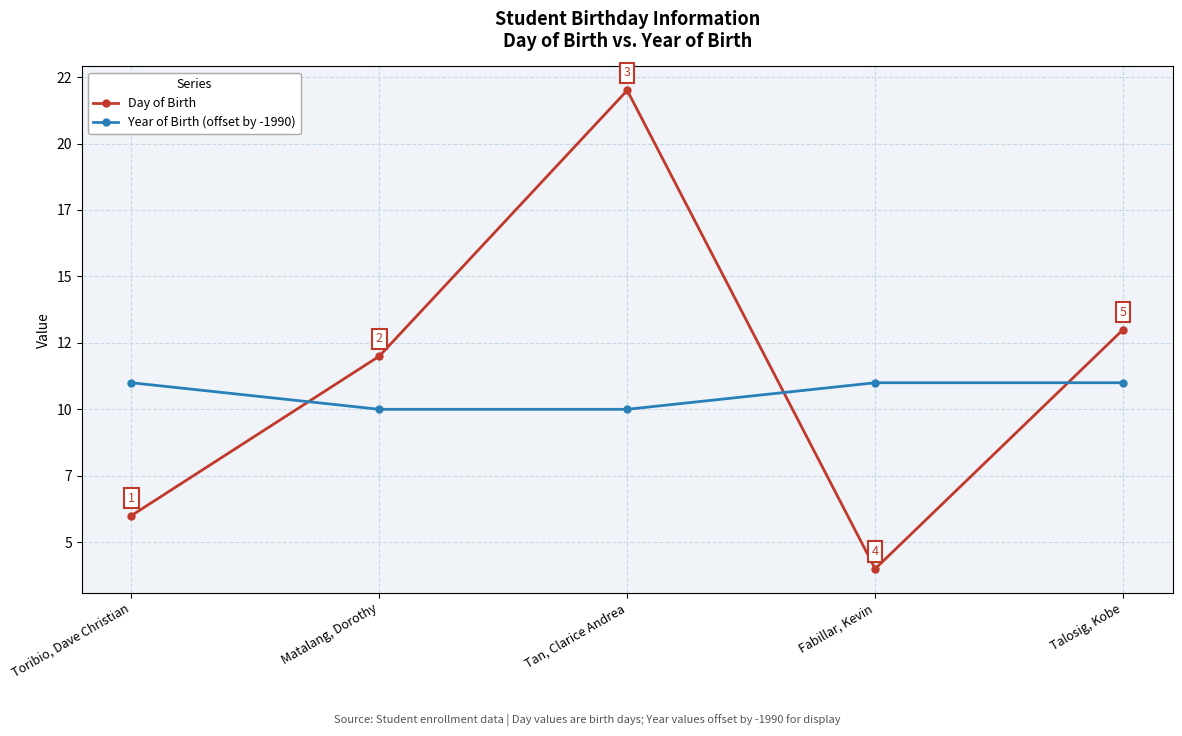

True or false: Year of Birth (offset by -1990) has a value of 13 at Tan, Clarice Andrea.

False